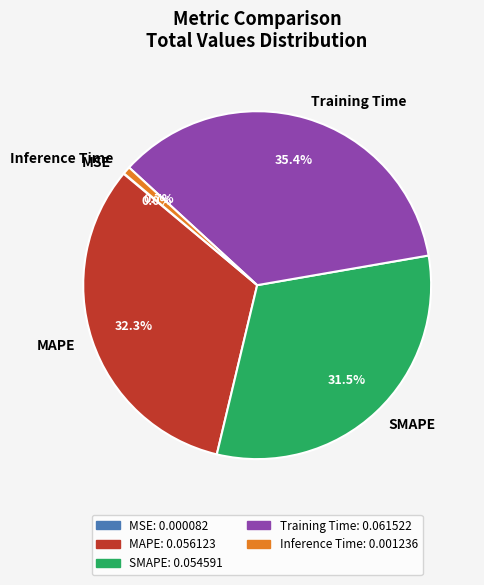

Does any single category account for the majority?

No